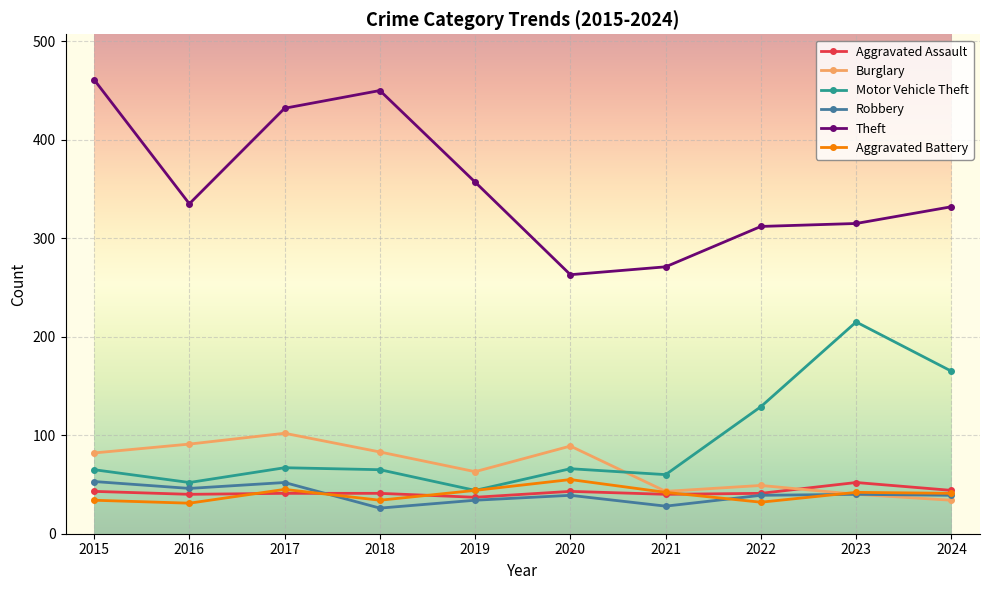

Count the number of data series in this chart.

6